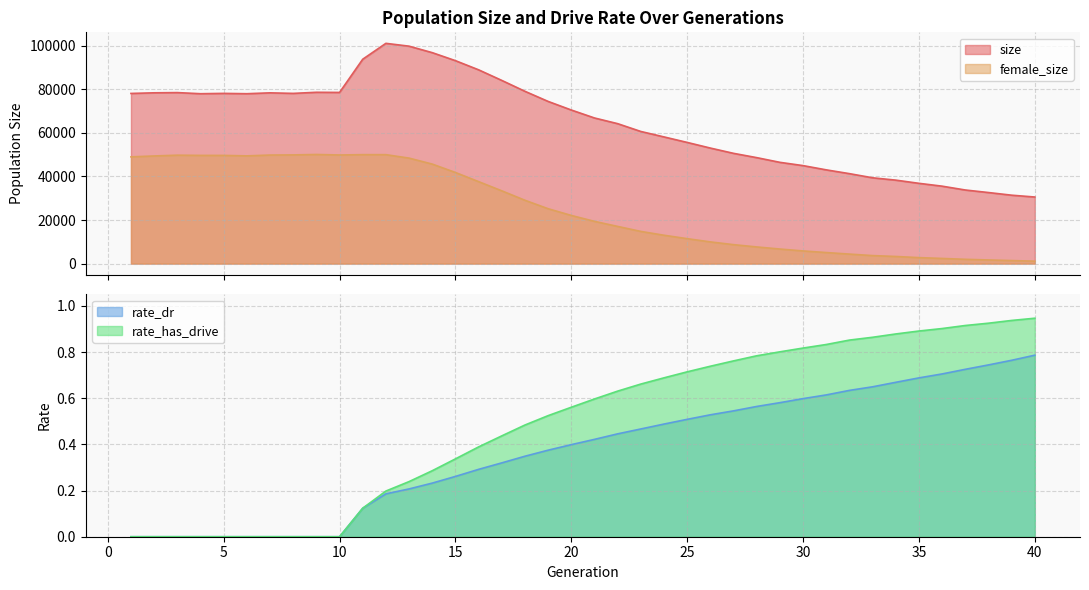

What is the value of the female_size point at the 11th from the left?

50001.0